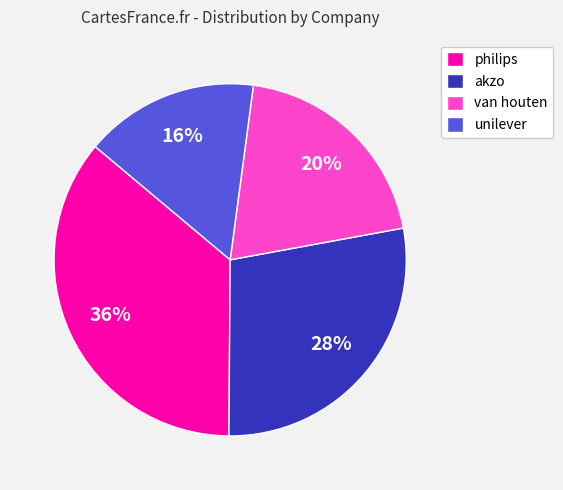

Is the sum of akzo and unilever greater than half?

No